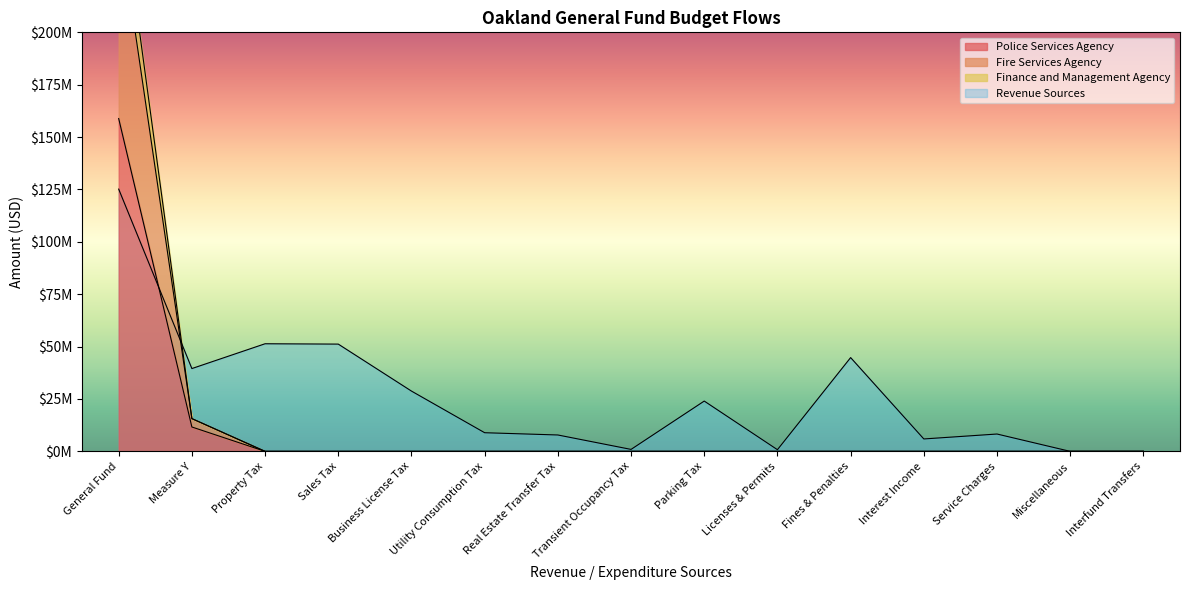

Which has a higher value, Measure Y or Service Charges?

Measure Y